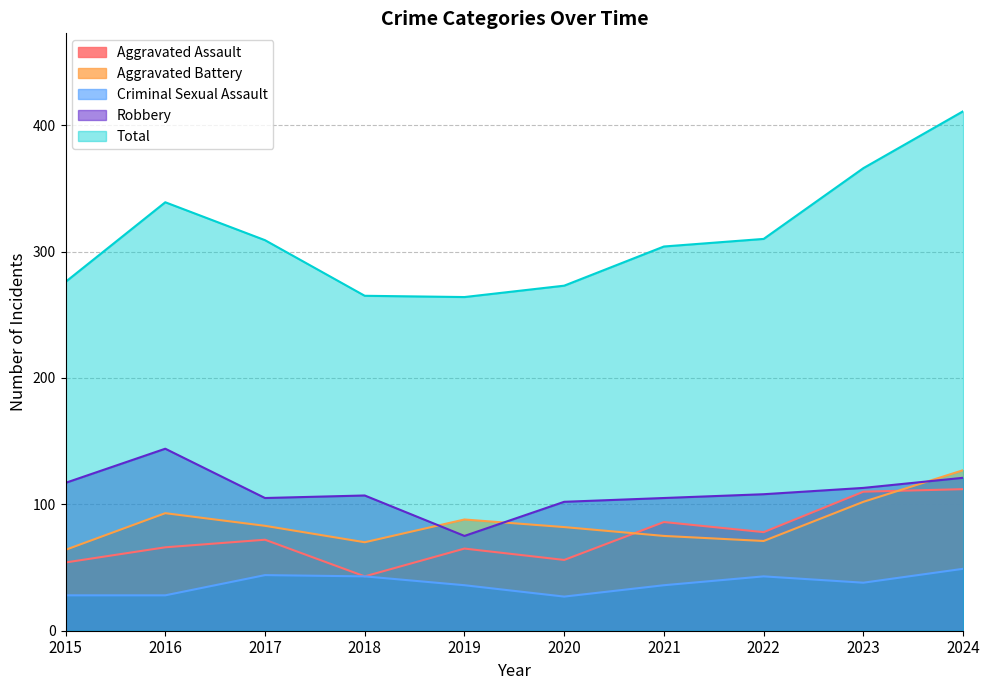

At which label does Robbery reach its peak?

2016